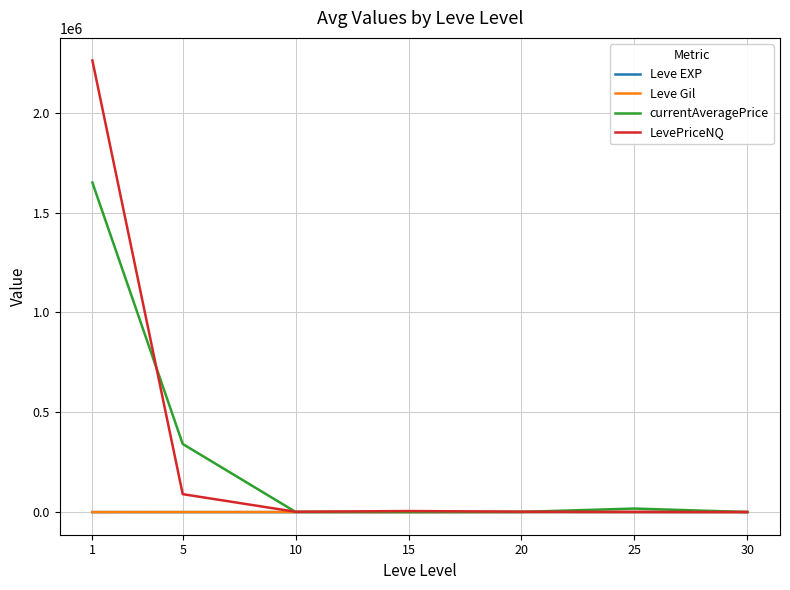

What is the sum of the currentAveragePrice values at 20 and 10?

2269.0